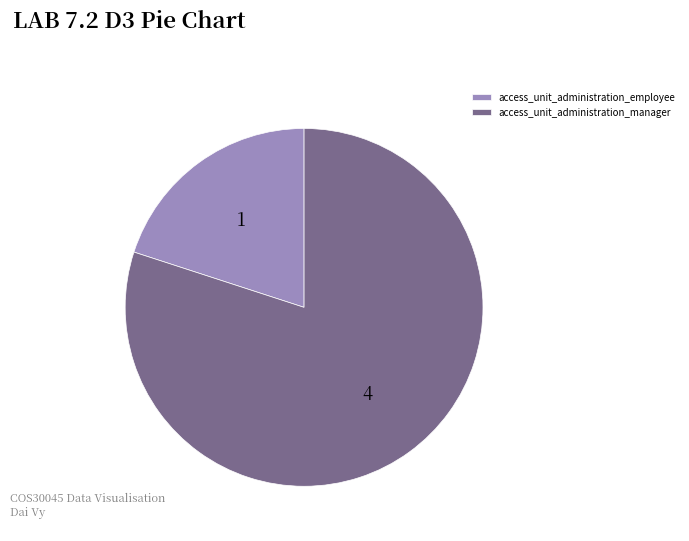

How many segments does this pie chart have?

2